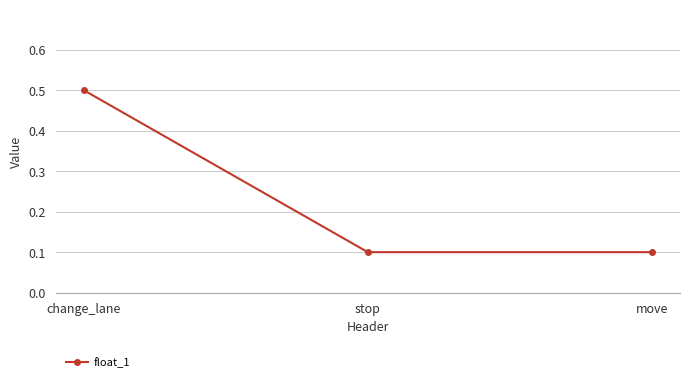

What is the approximate value at change_lane?

0.5